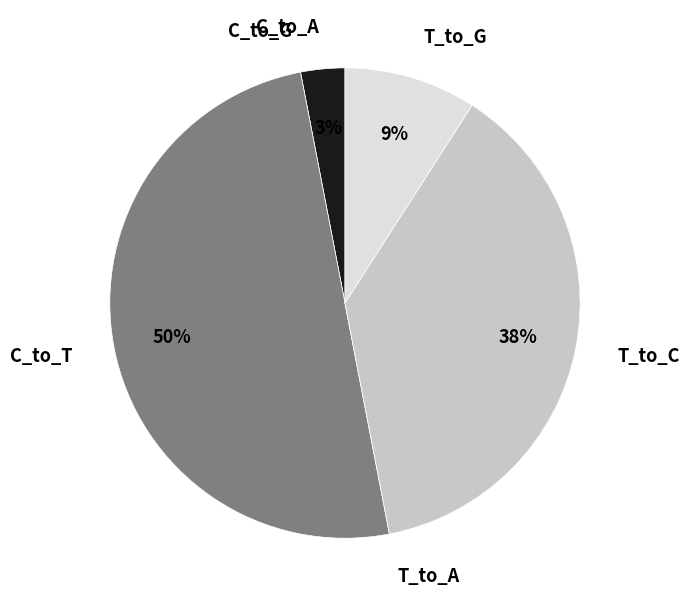

What percentage is the C_to_T slice, to the nearest percent?

50%